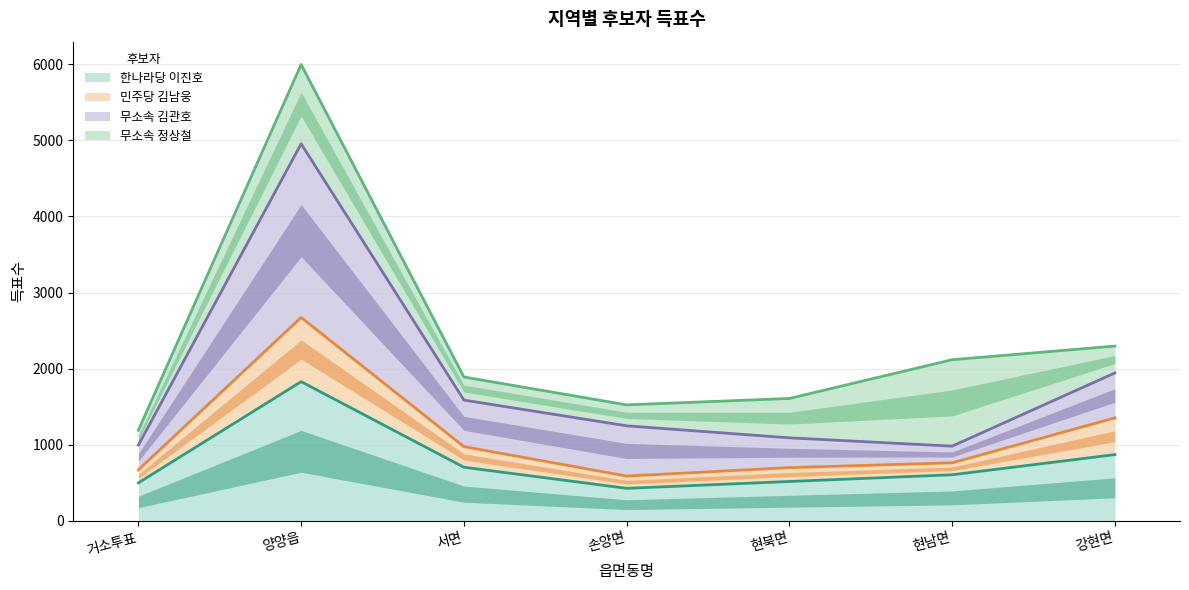

What value does the 한나라당 이진호 series have at 양양읍, to the nearest 100?

1800